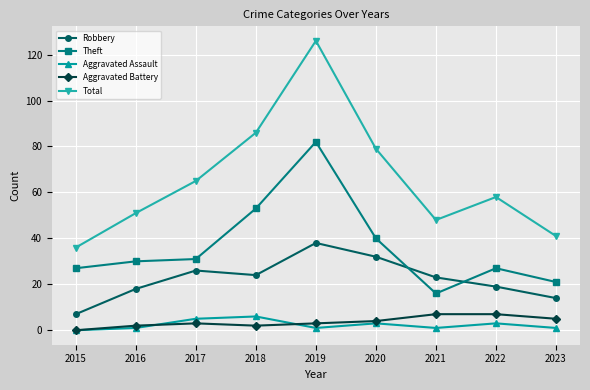

Which category has the highest value in the Robbery series?

2019